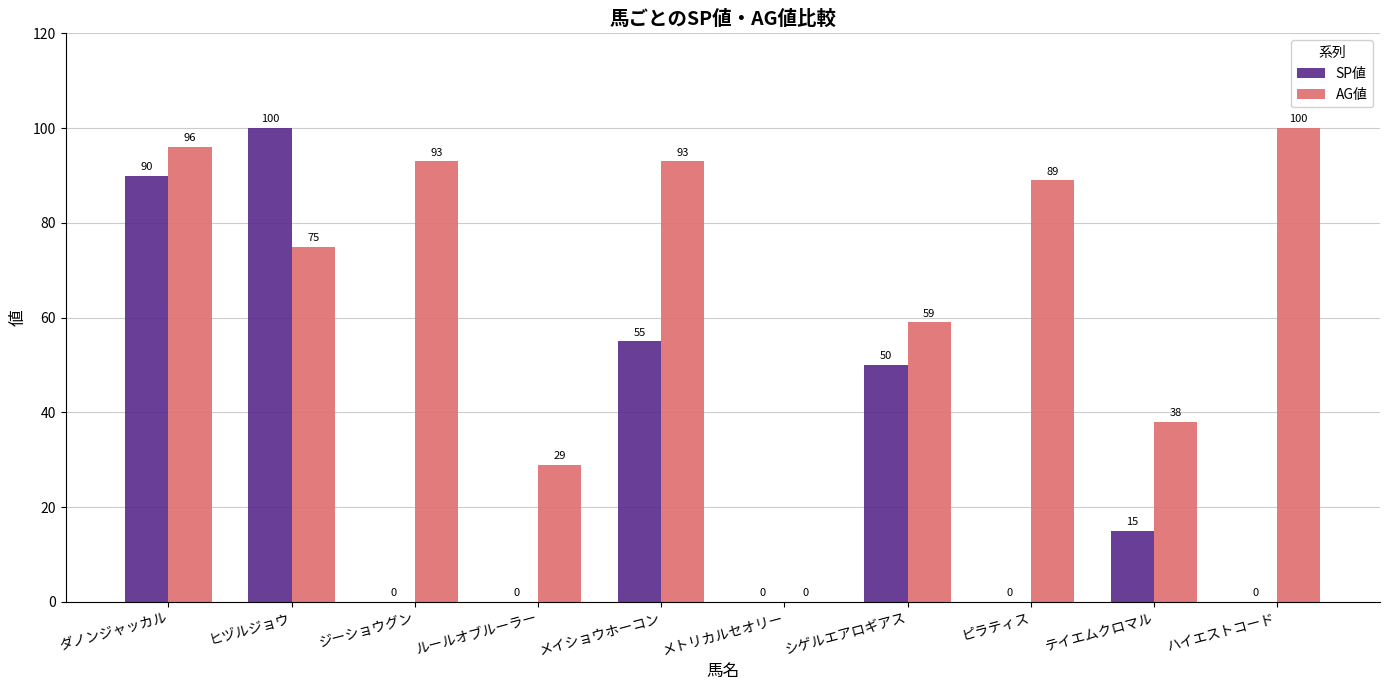

At which label is AG値 closest to 50?

シゲルエアロギアス